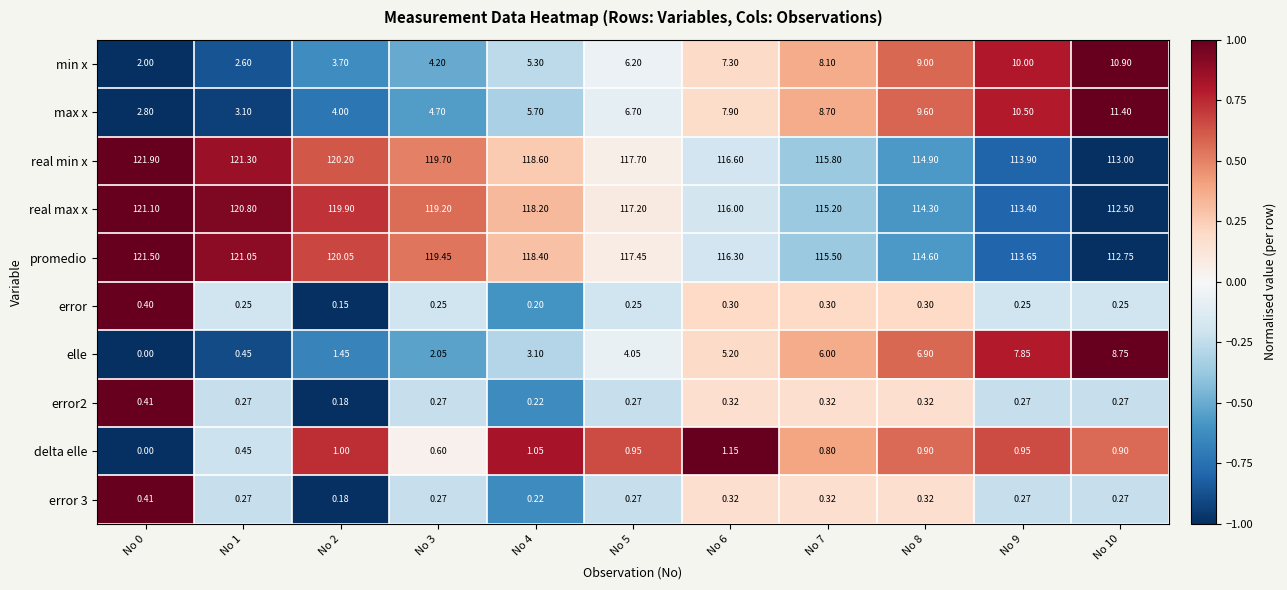

Is the value of min x at No 8 greater than the value of elle at No 0?

Yes